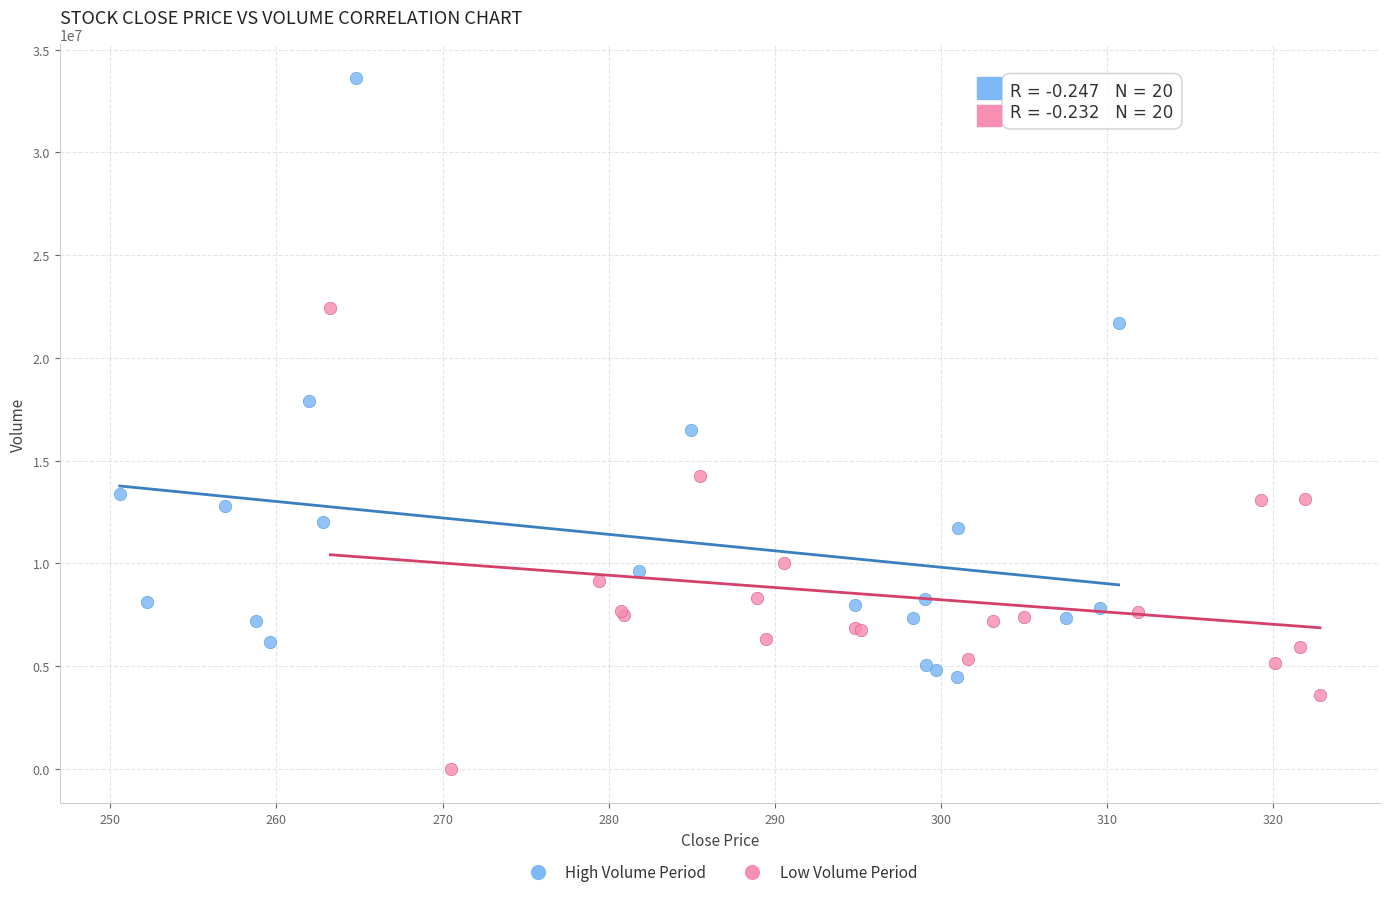

What are all the series names shown in the legend?

High Volume Period, Low Volume Period